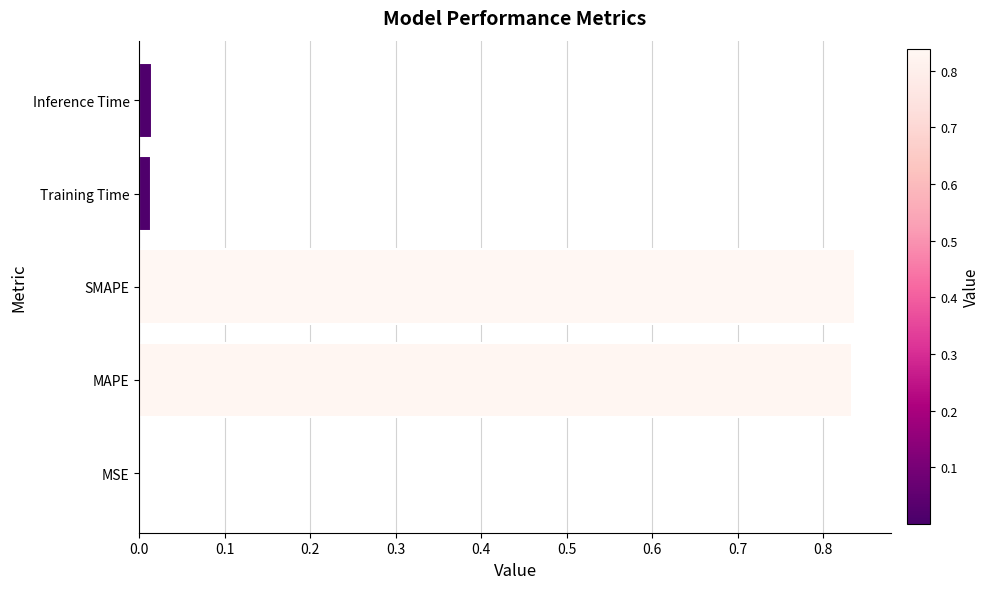

The value at SMAPE is 1.1. True or false?

False